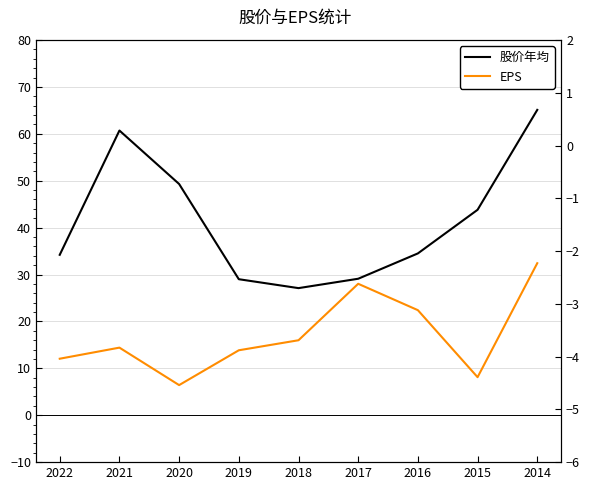

Is the value of 股价年均 at 2017 greater than the value of EPS at 2021?

Yes